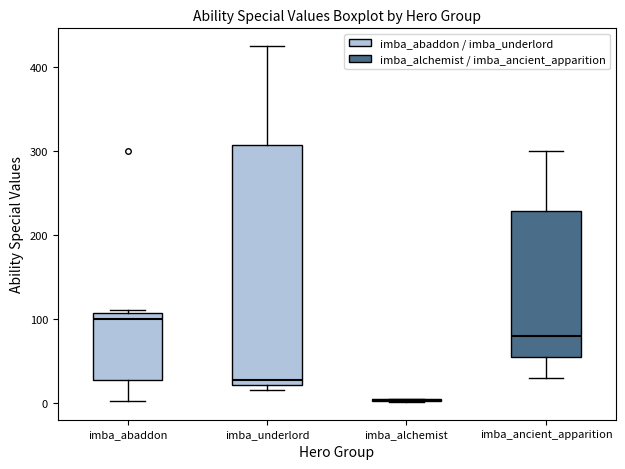

Reading left to right, read every box against the y-axis: the position of its median line, the range the box covers, and the ends of its whiskers. The values are not printed on the chart, so give them approximately, as read against the axis.

imba_abaddon: median 100, box 30 to 110, whiskers 0 to 110
imba_underlord: median 30, box 20 to 310, whiskers 20 (just below the box's lower edge) to 430
imba_alchemist: box collapsed to a line at 0, whiskers 0 to 10
imba_ancient_apparition: median 80, box 60 to 230, whiskers 30 to 300